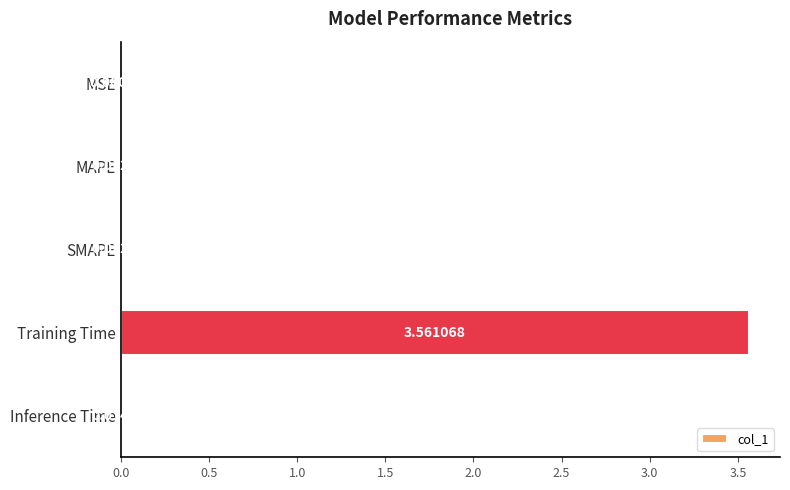

Which has a higher value, MSE or MAPE?

MAPE